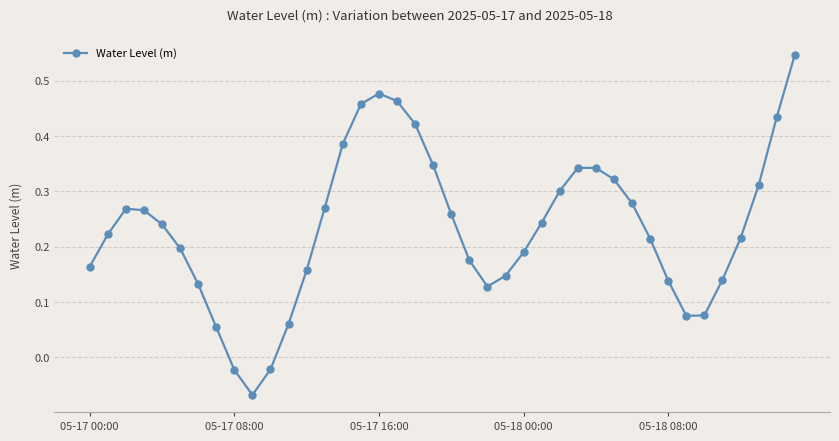

How many points are lower than both their immediate neighbors (excluding endpoints)?

3